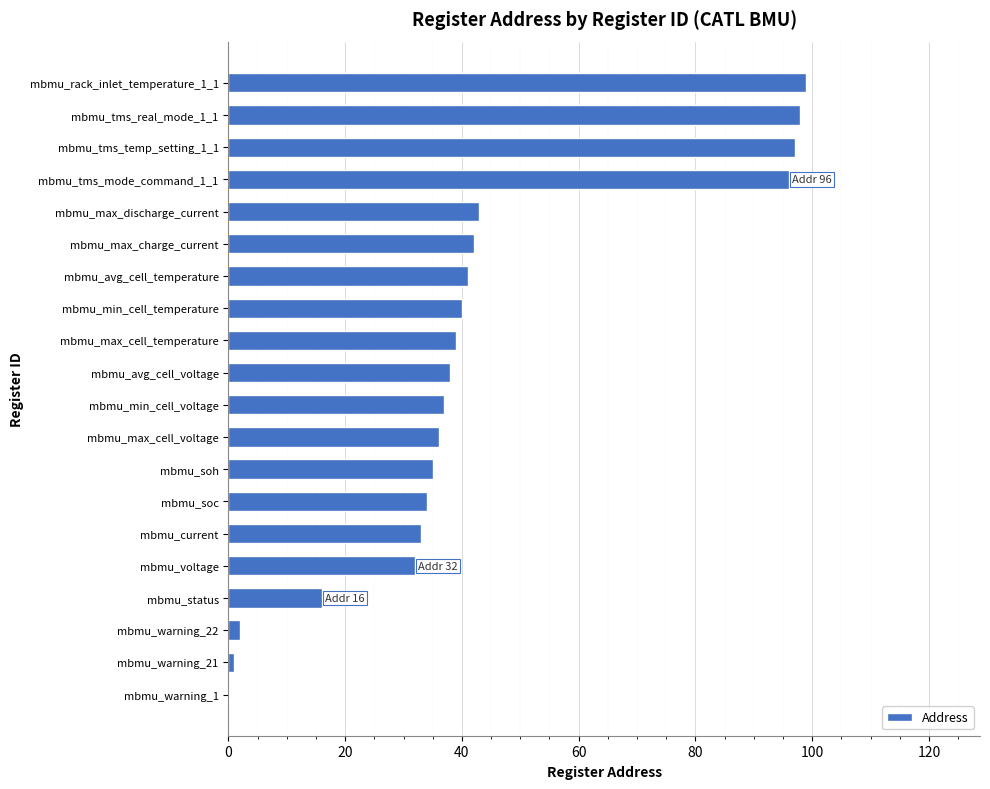

Count the number of categories in the chart.

20